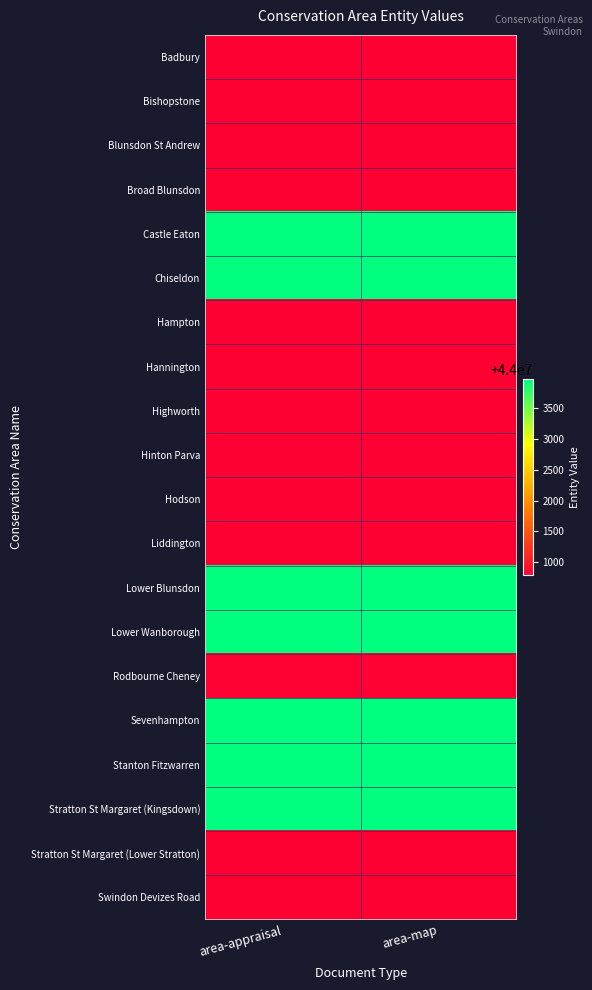

Which series changed the most between area-appraisal and area-map?

Badbury